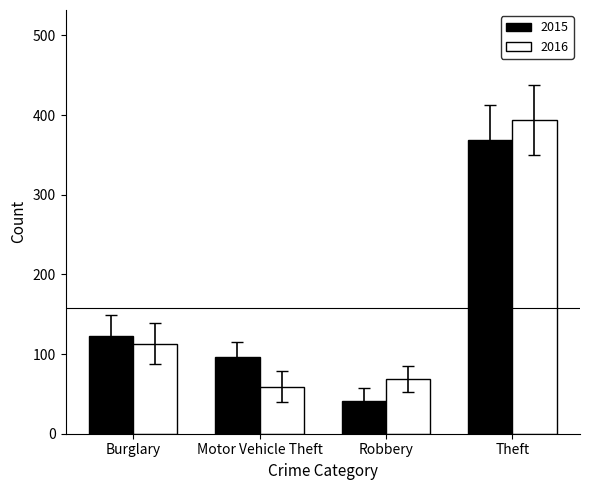

The value of 2016 at Robbery is 69. True or false?

True